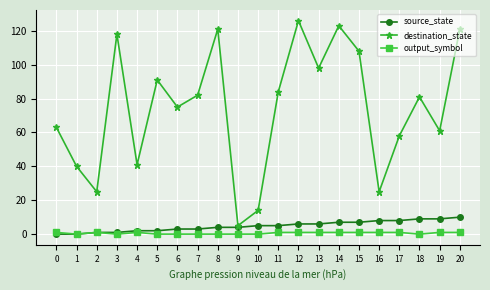

List the series in order of their peak value, lowest first.

output_symbol, source_state, destination_state